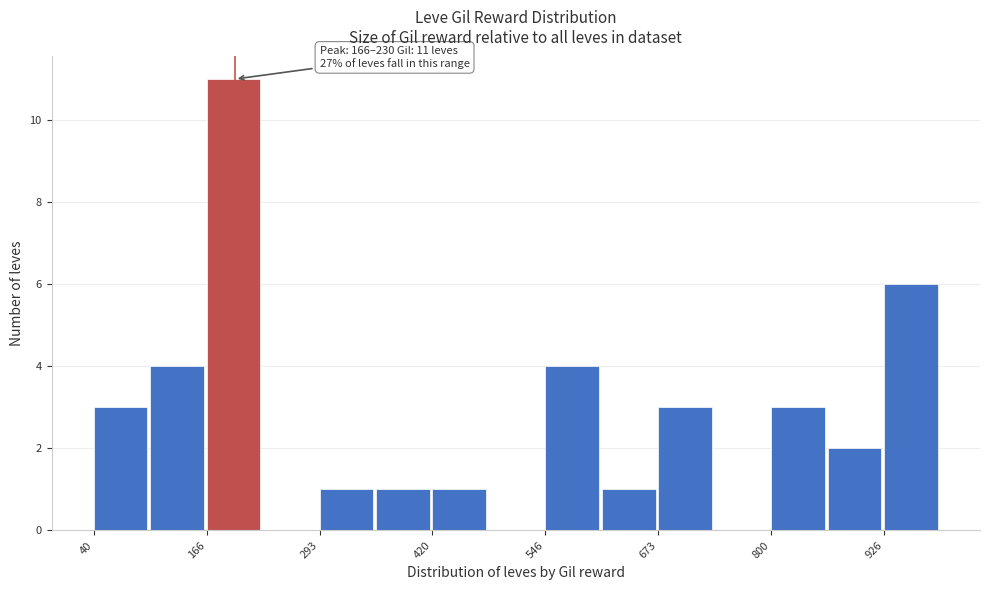

Read against the x-axis, roughly where is the centre of the tallest bar?

200